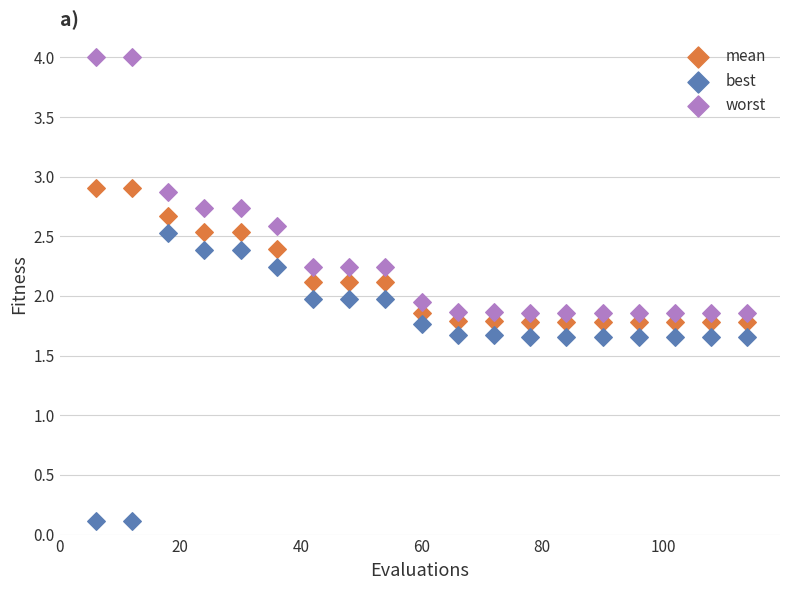

Which series reaches the maximum Y coordinate?

worst